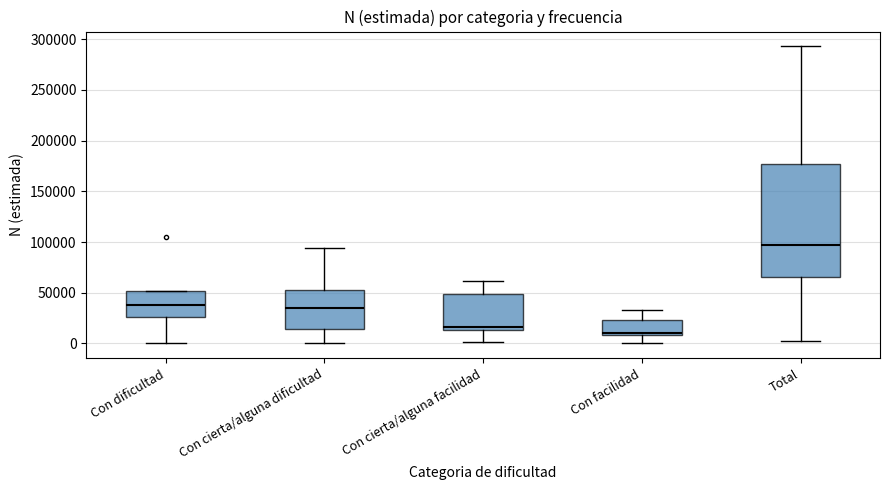

Where does the upper whisker of the box for Con cierta/alguna facilidad end on the y-axis? The values are not printed on the chart, so give them approximately, as read against the axis.

60000